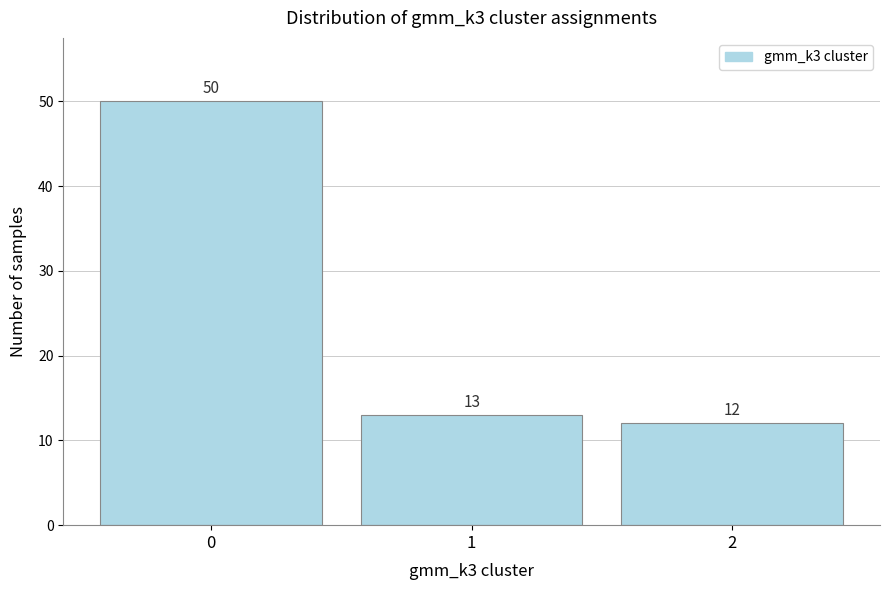

Reading left to right, transcribe this chart: for each bar, give the range it covers on the x-axis and its height.

-0.5 to 0.5: 50
0.5 to 1.5: 13
1.5 to 2.5: 12